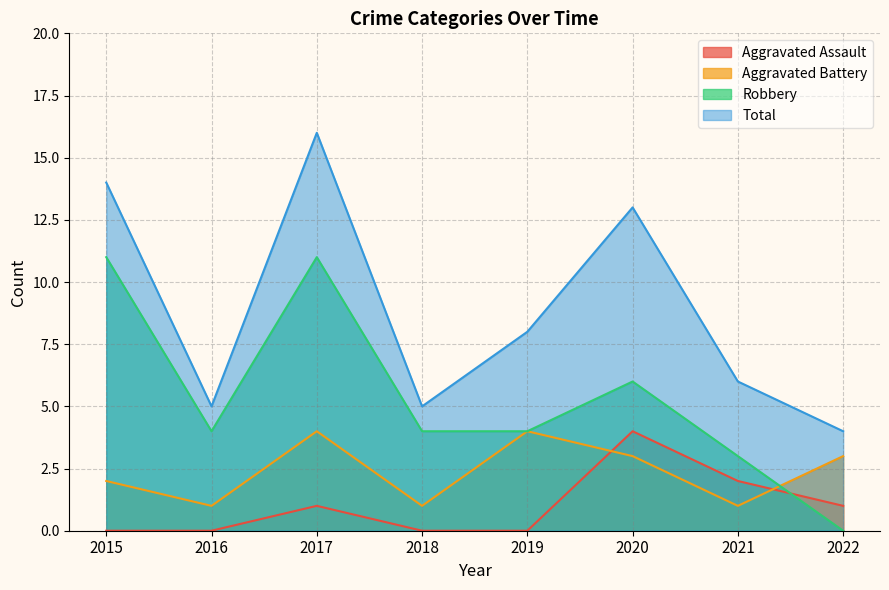

List the labels in order of Total value, smallest first.

2022, 2016, 2018, 2021, 2019, 2020, 2015, 2017